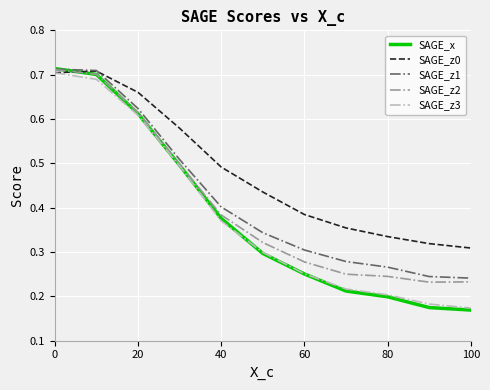

True or false: SAGE_z1 and SAGE_z3 cross at least once.

False